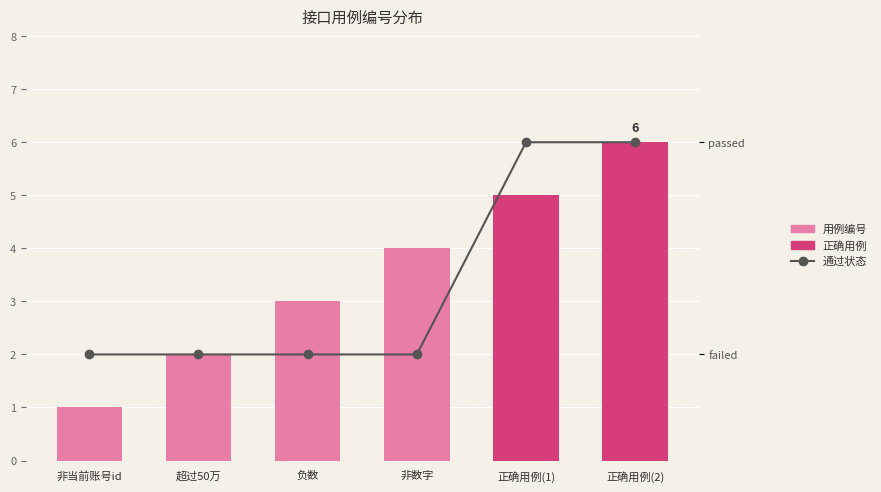

The value of 用例编号 at 超过50万 is 1. True or false?

False